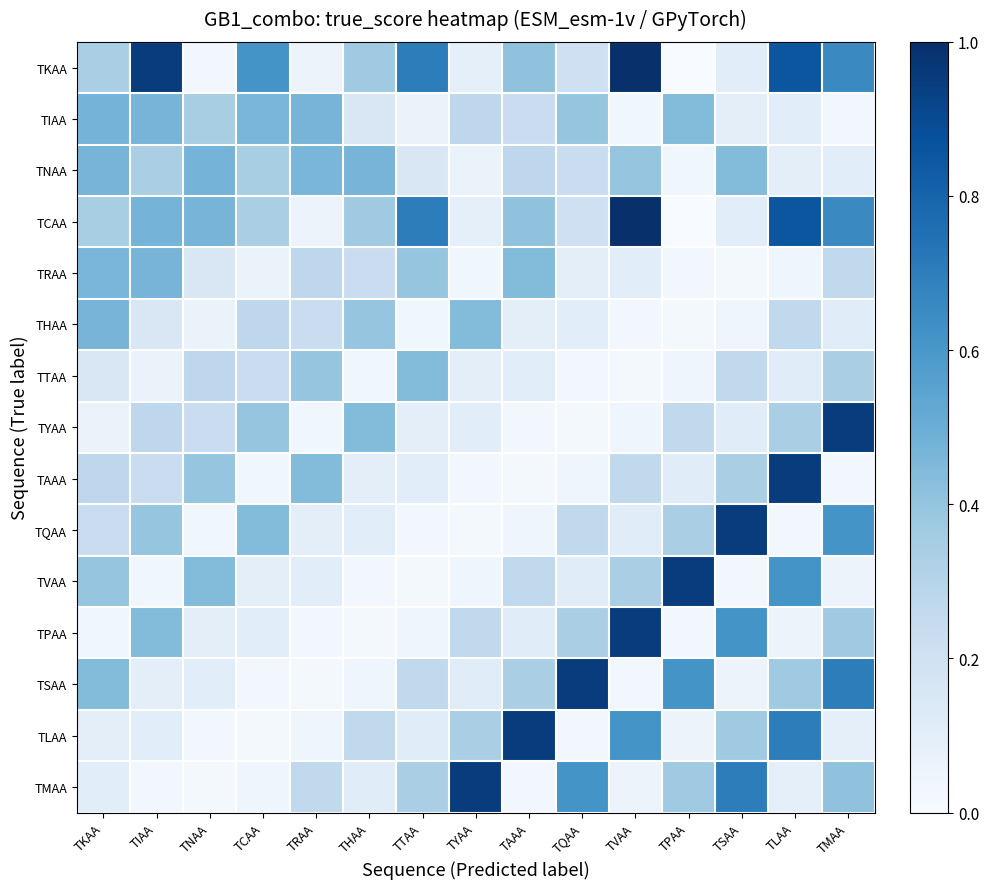

List the series in order of their peak value, lowest first.

TTAA, TRAA, THAA, TIAA, TNAA, TYAA, TAAA, TQAA, TVAA, TPAA, TSAA, TLAA, TMAA, TKAA, TCAA